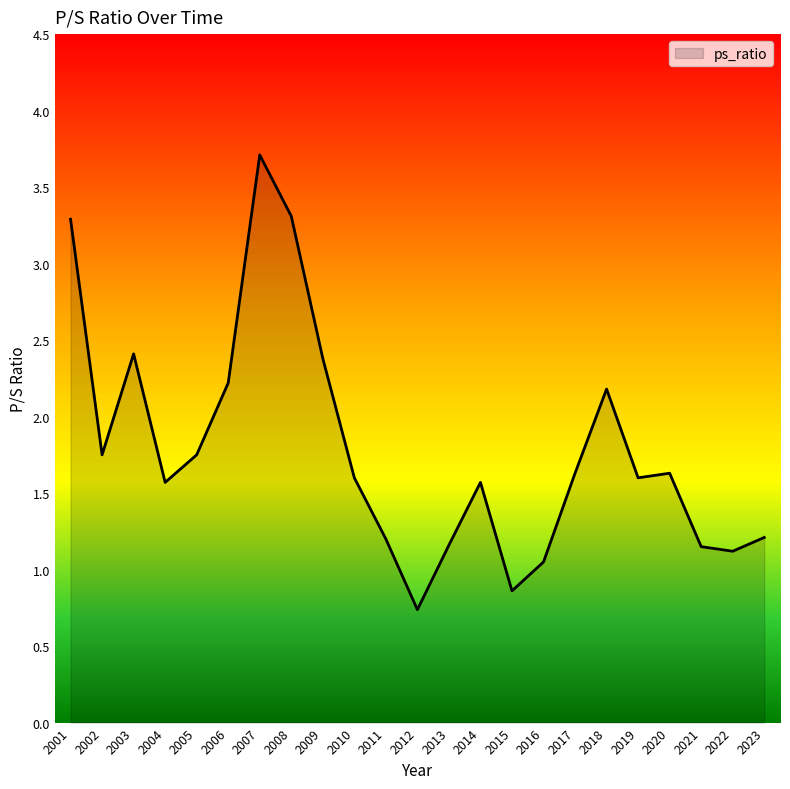

True or false: there are more than 2 points higher than both neighbors.

True